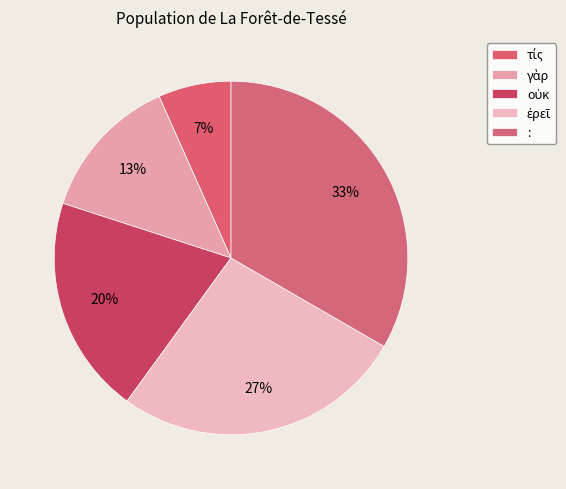

How many segments does this pie chart have?

5